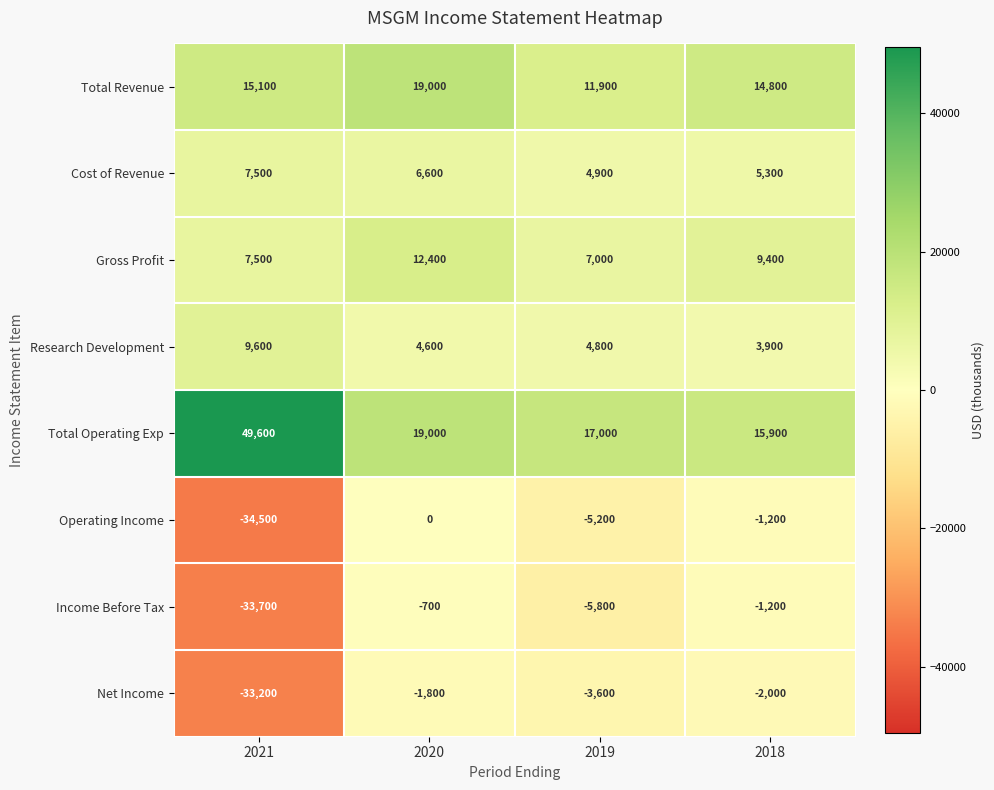

At 2019, list the series in order from smallest to largest.

Income Before Tax, Operating Income, Net Income, Research Development, Cost of Revenue, Gross Profit, Total Revenue, Total Operating Exp